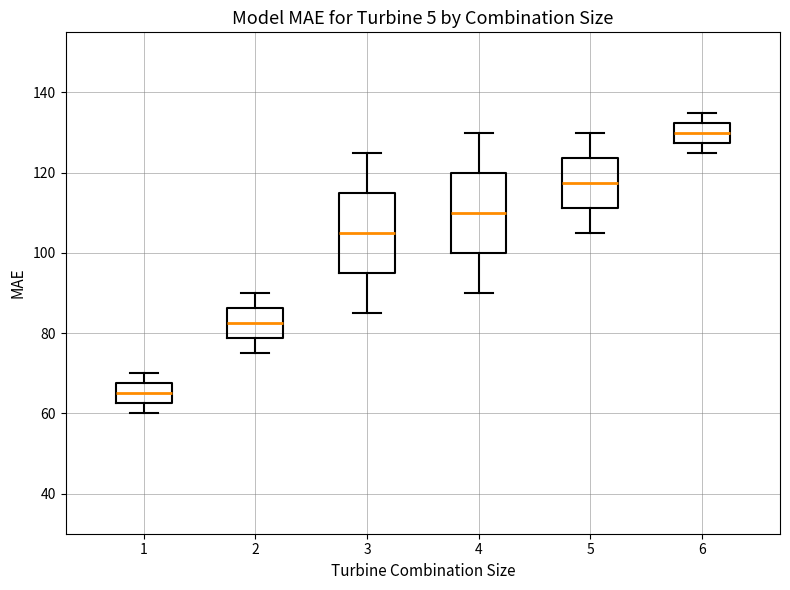

Where does the upper whisker of the box at x = 4 end on the y-axis? The values are not printed on the chart, so give them approximately, as read against the axis.

130